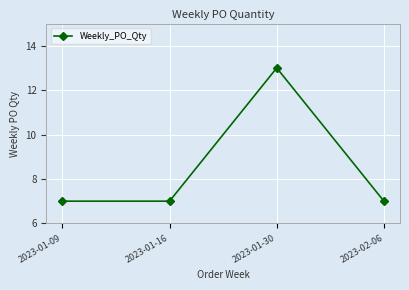

What is the minimum value shown in the chart?

7